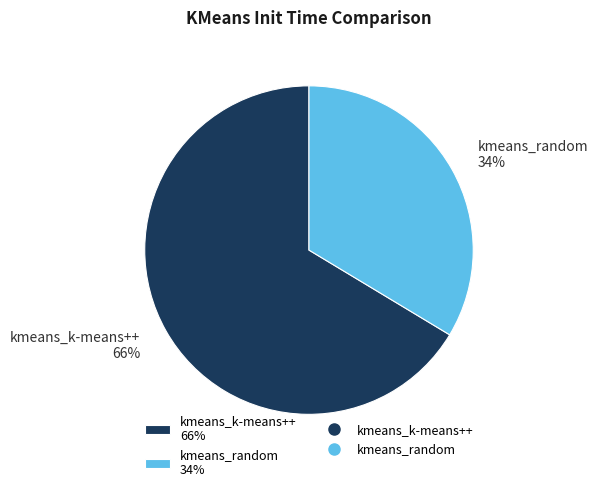

What is the majority slice?

kmeans_k-means++